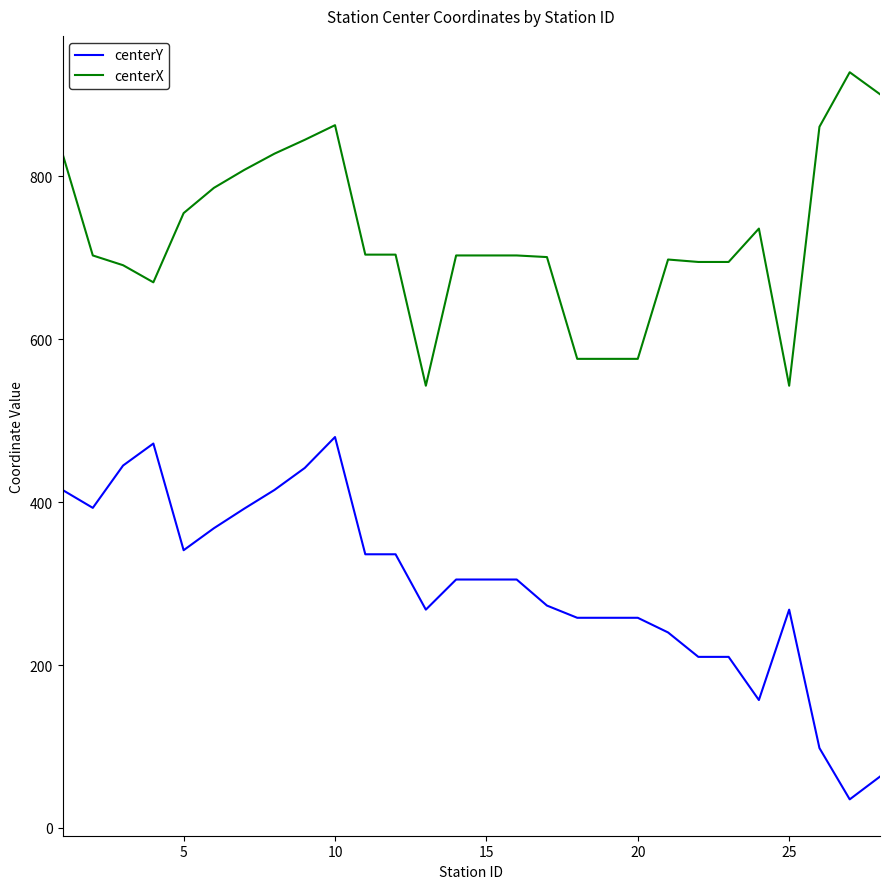

What is the minimum value shown in the chart?

35